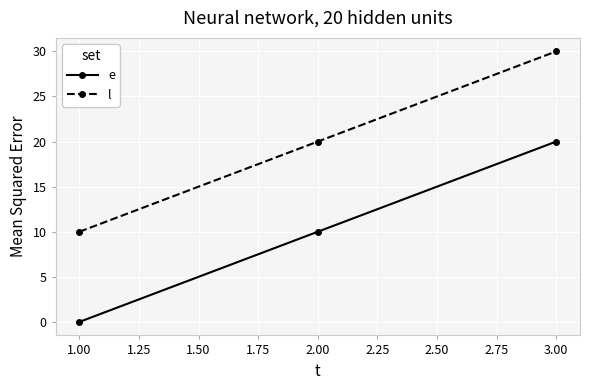

The l series shows 12 at 2.00. True or false?

False